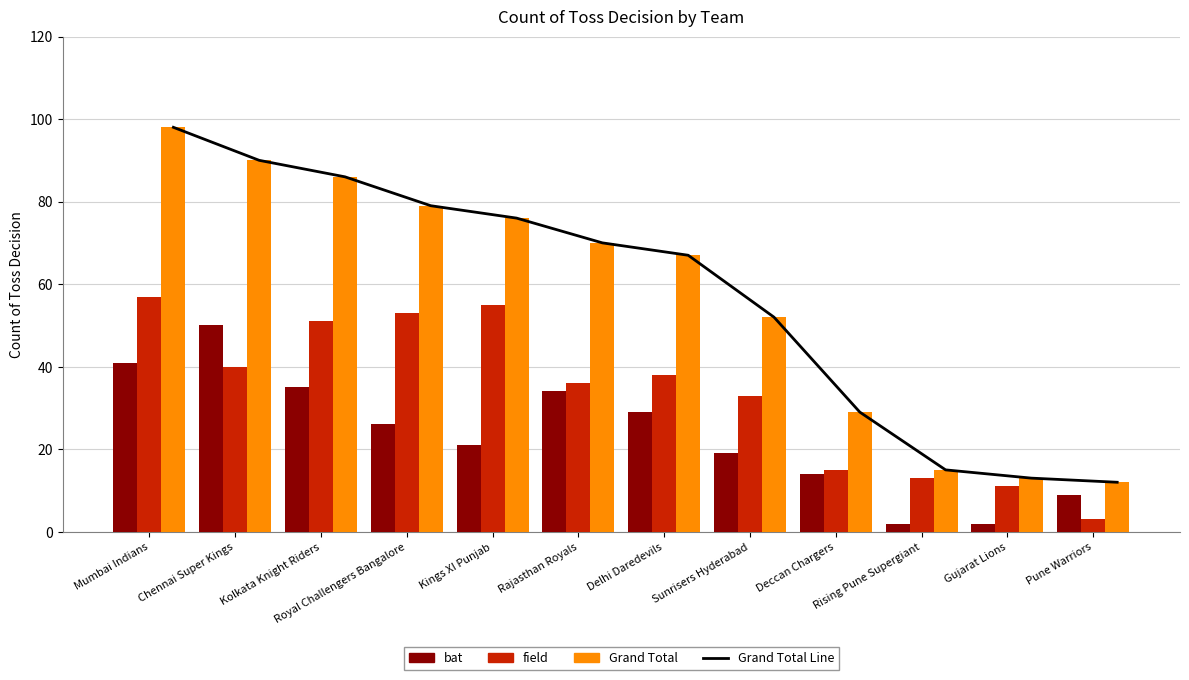

Reading left to right, transcribe all the data shown in this chart.

Grand Total Line: 98	90	86	79	76	70	67	52	29	15	13	12
bat: 41	50	35	26	21	34	29	19	14	2	2	9
field: 57	40	51	53	55	36	38	33	15	13	11	3
Grand Total: 98	90	86	79	76	70	67	52	29	15	13	12